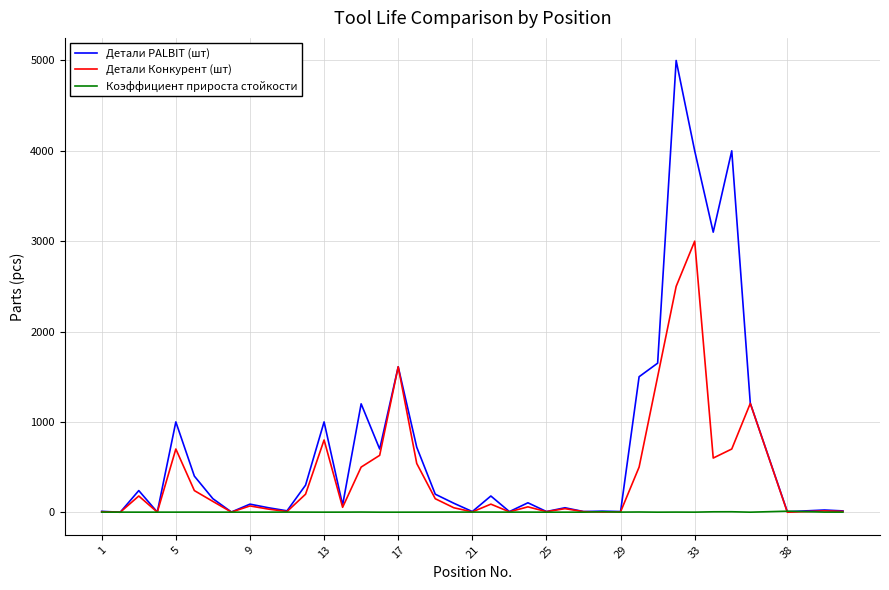

List the series in order of their overall mean, lowest first.

Коэффициент прироста стойкости, Детали Конкурент (шт), Детали PALBIT (шт)